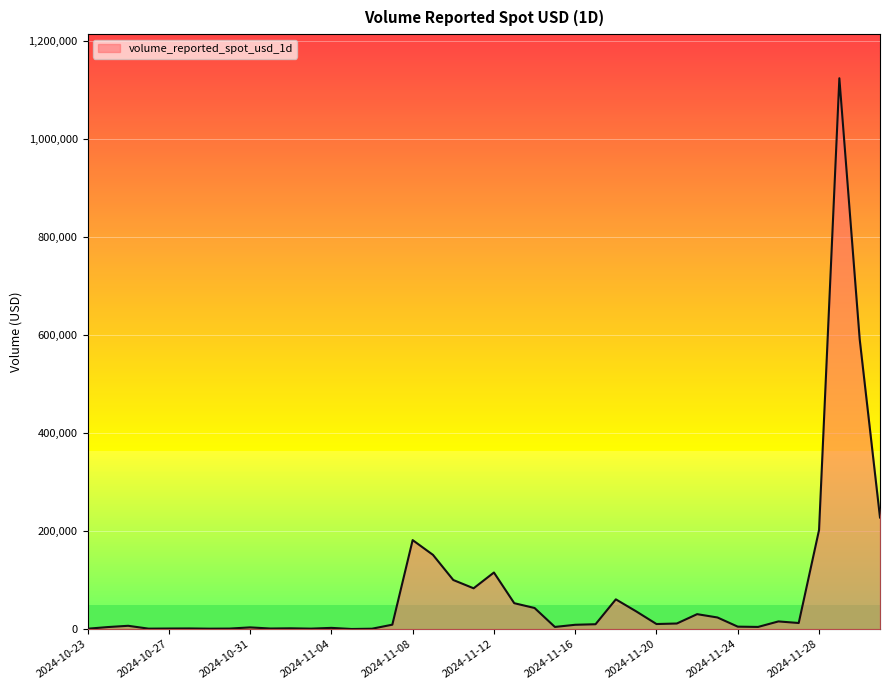

What is the maximum value shown in the chart?

1124030.0